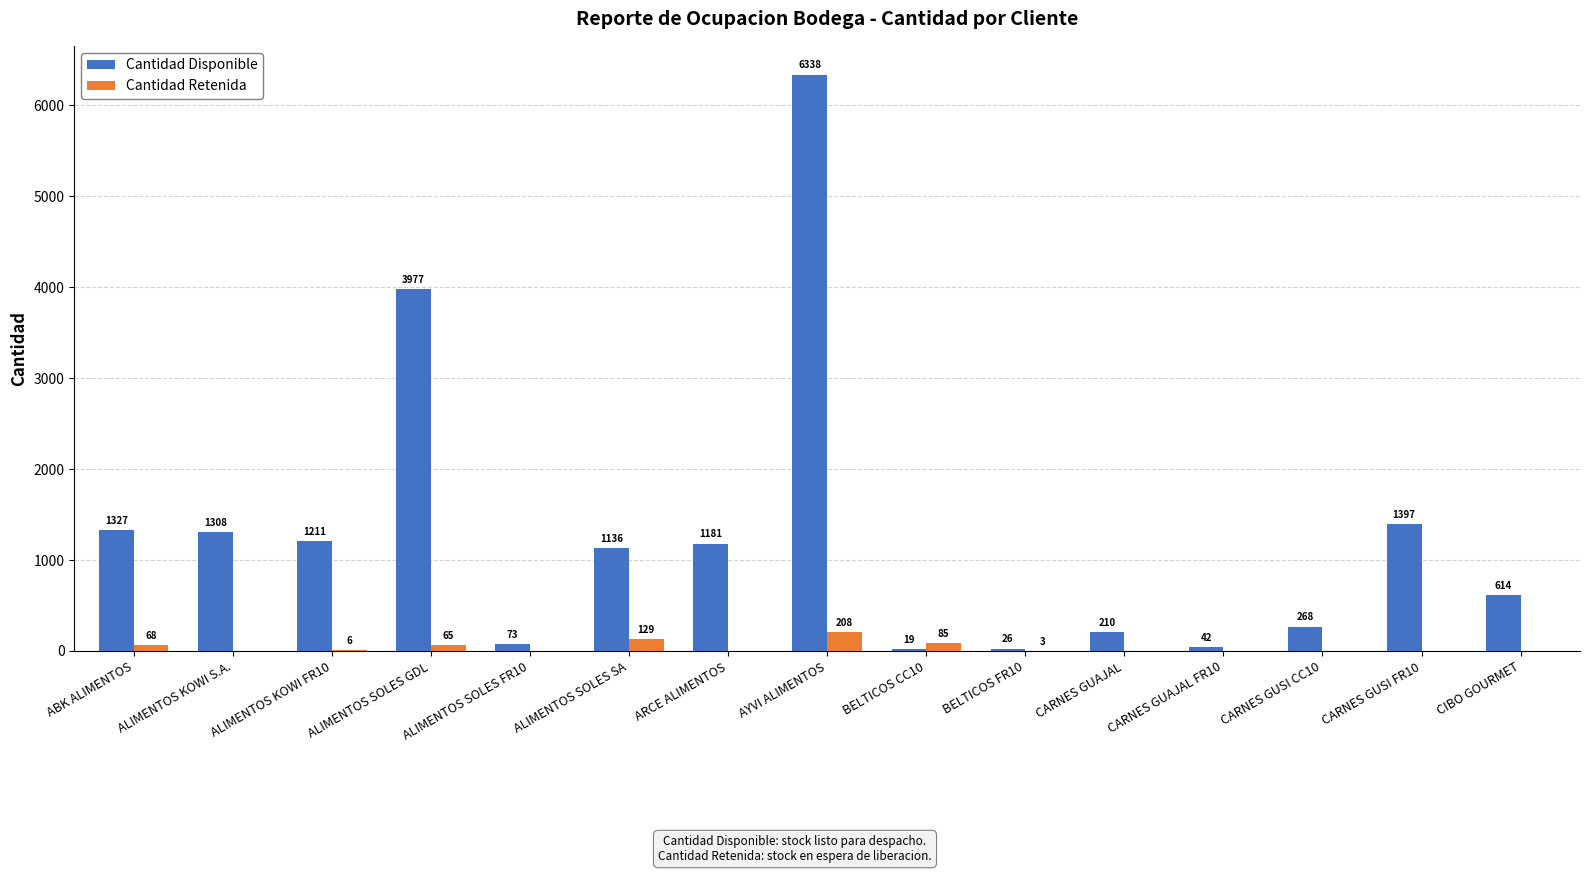

Are the bars horizontal?

No